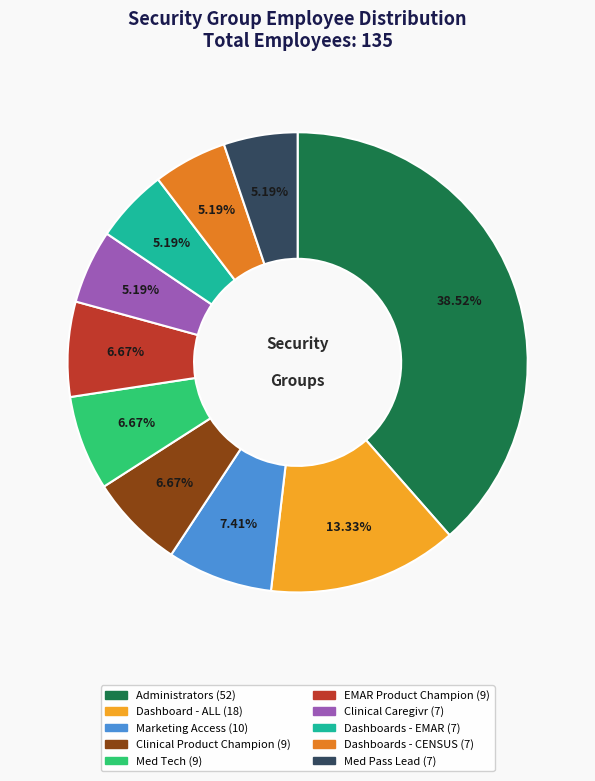

What percentage is the Dashboard - ALL slice, to the nearest percent?

13%